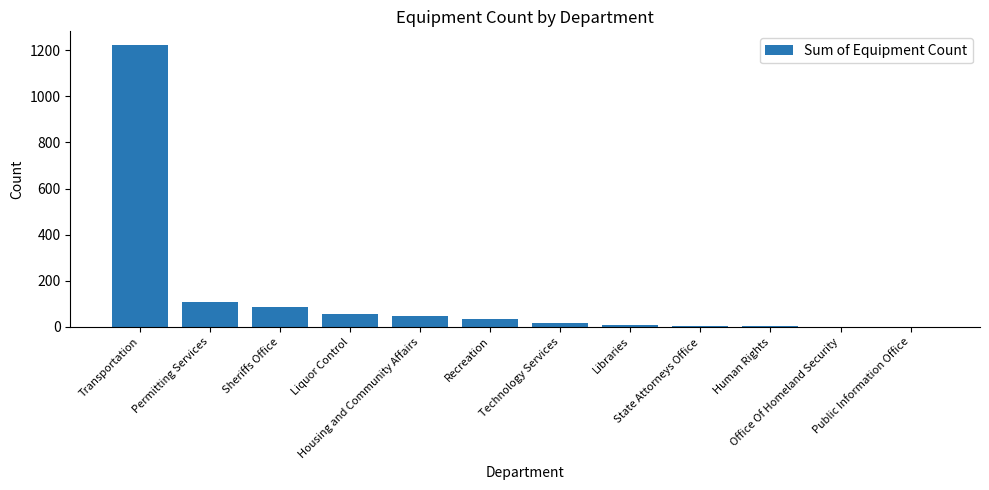

What is the maximum value shown in the chart?

1221